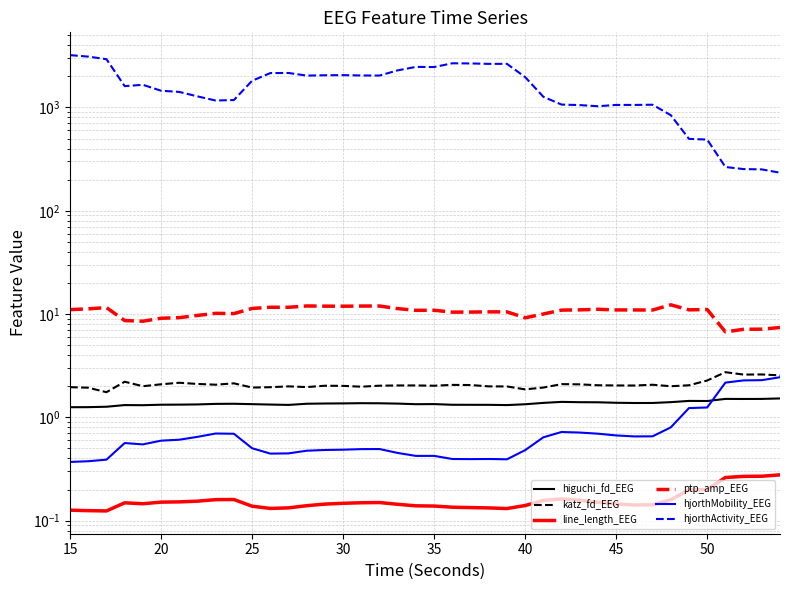

What is the label of the 40th point from the right?

15